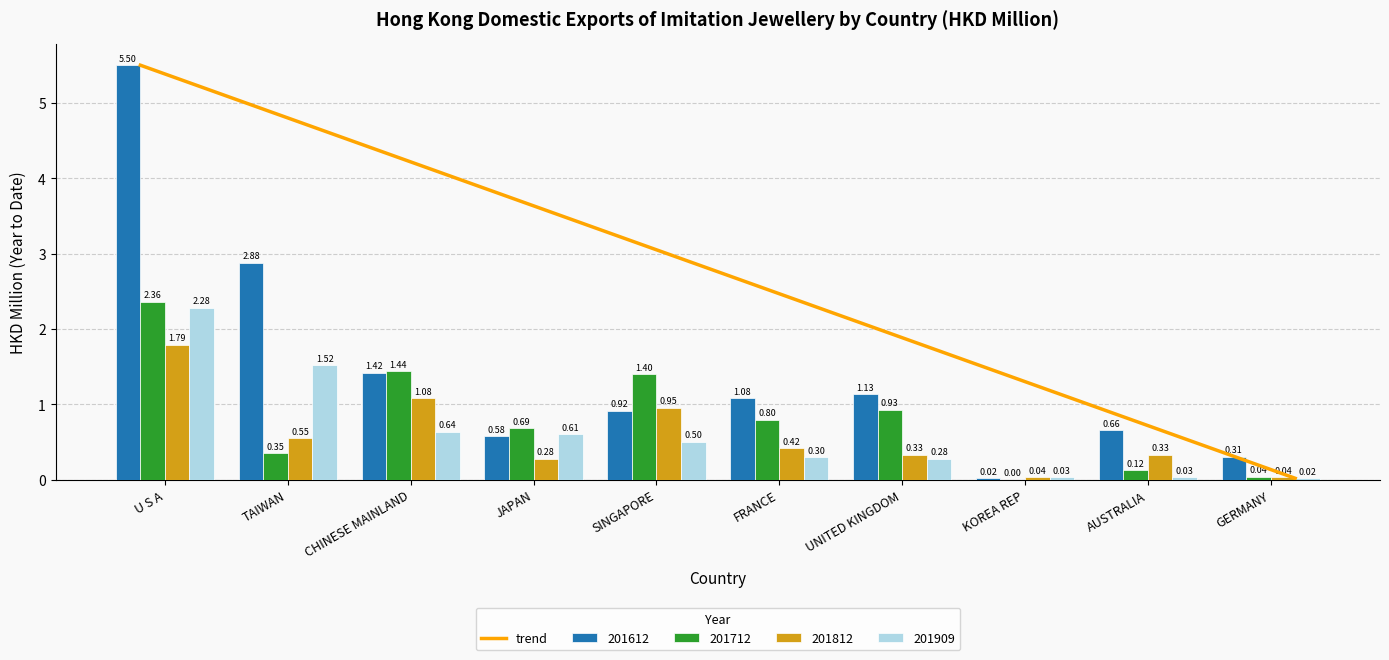

Which category has the highest value in the 201612 series?

U S A